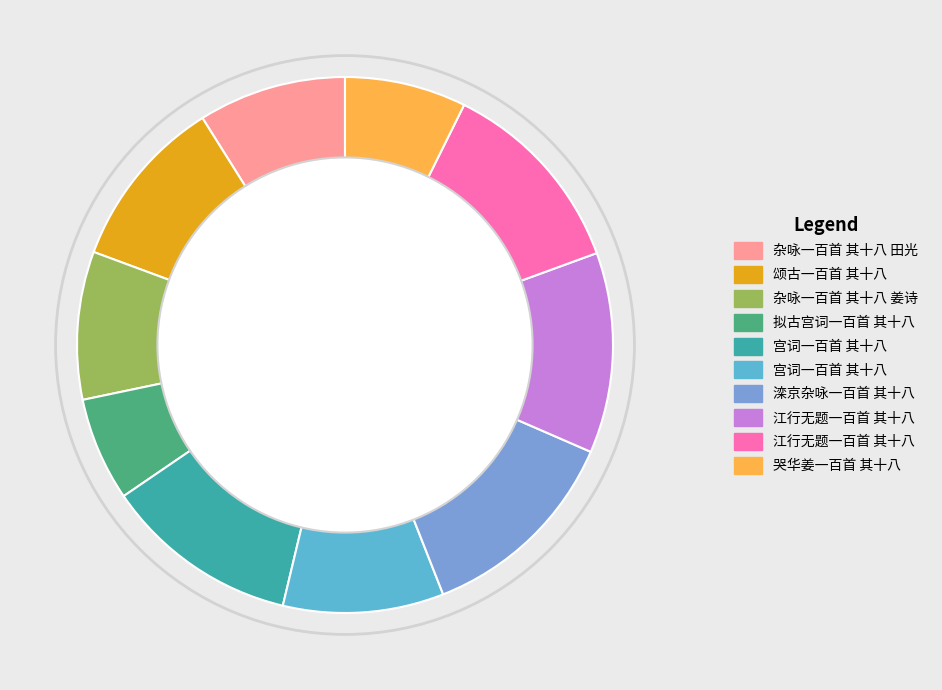

Does any single category account for the majority?

No